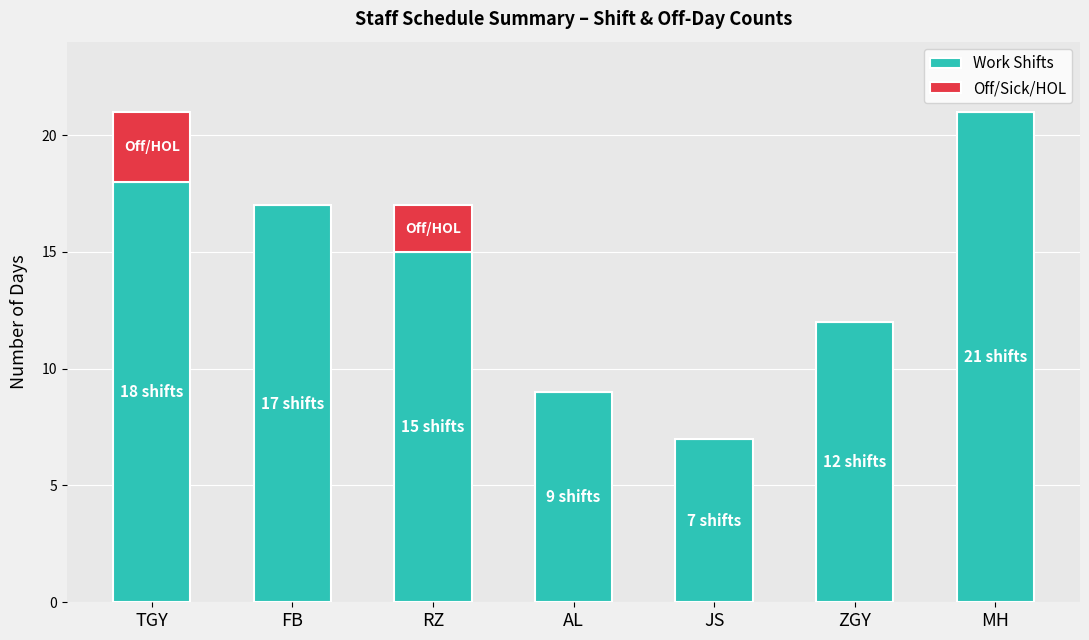

How many distinct data groups are displayed?

2